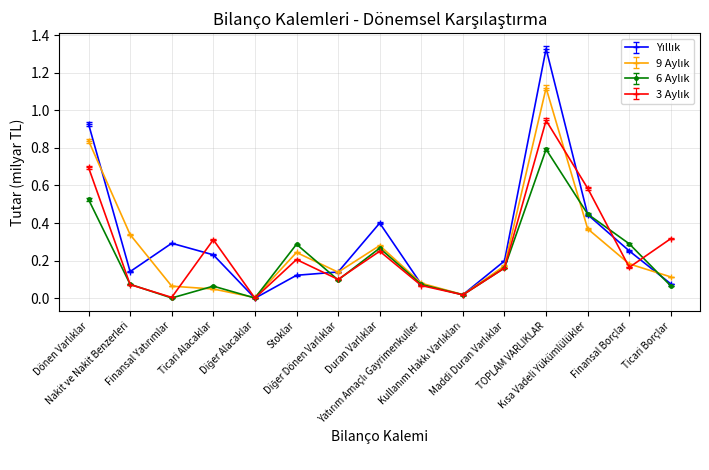

Rank the series by their maximum value, from lowest to highest.

6 Aylık, 3 Aylık, 9 Aylık, Yıllık